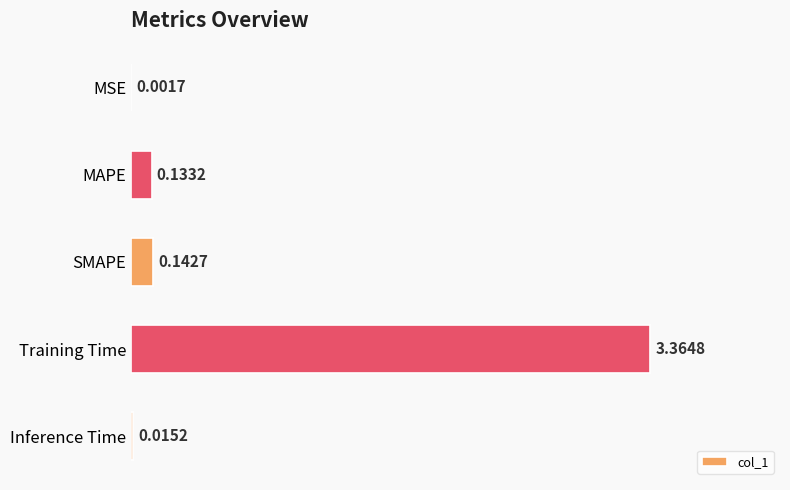

Between Training Time and Inference Time, which is larger?

Training Time